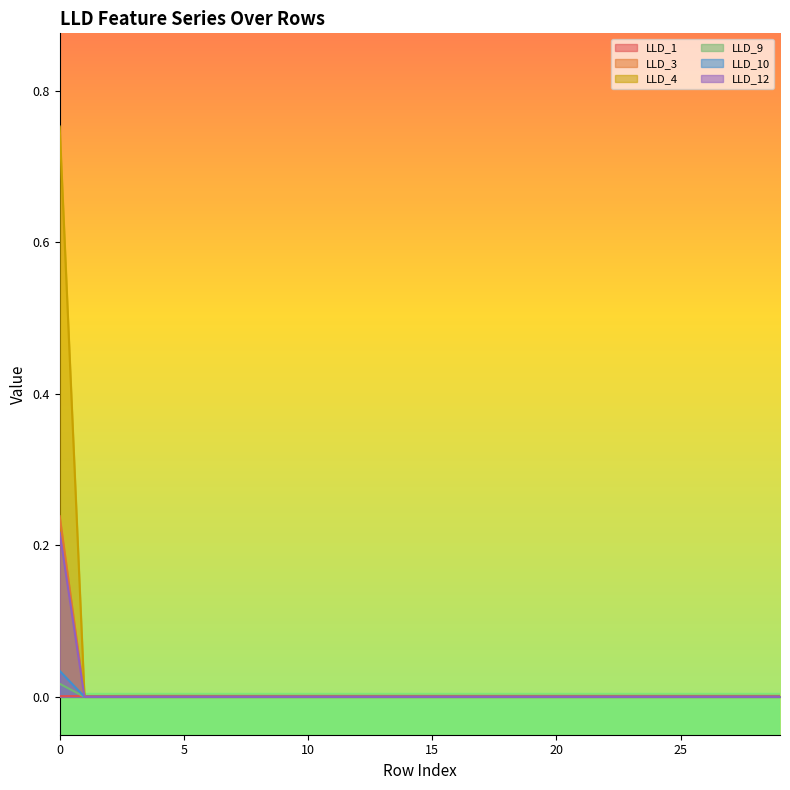

Reading left to right, transcribe all the data shown in this chart.

LLD_1: 0=0.0	1=0.0	2=0.0	3=0.0	4=0.0	5=0.0	6=0.0	7=0.0	8=0.0	9=0.0	10=0.0	11=0.0	12=0.0	13=0.0	14=0.0	15=0.0	16=0.0	17=0.0	18=0.0	19=0.0	20=0.0	21=0.0	22=0.0	23=0.0	24=0.0	25=0.0	26=0.0	27=0.0	28=0.0	29=0.0
LLD_3: 0=0.2	1=0.0	2=0.0	3=0.0	4=0.0	5=0.0	6=0.0	7=0.0	8=0.0	9=0.0	10=0.0	11=0.0	12=0.0	13=0.0	14=0.0	15=0.0	16=0.0	17=0.0	18=0.0	19=0.0	20=0.0	21=0.0	22=0.0	23=0.0	24=0.0	25=0.0	26=0.0	27=0.0	28=0.0	29=0.0
LLD_4: 0=0.8	1=0.0	2=0.0	3=0.0	4=0.0	5=0.0	6=0.0	7=0.0	8=0.0	9=0.0	10=0.0	11=0.0	12=0.0	13=0.0	14=0.0	15=0.0	16=0.0	17=0.0	18=0.0	19=0.0	20=0.0	21=0.0	22=0.0	23=0.0	24=0.0	25=0.0	26=0.0	27=0.0	28=0.0	29=0.0
LLD_9: 0=0.2	1=0.0	2=0.0	3=0.0	4=0.0	5=0.0	6=0.0	7=0.0	8=0.0	9=0.0	10=0.0	11=0.0	12=0.0	13=0.0	14=0.0	15=0.0	16=0.0	17=0.0	18=0.0	19=0.0	20=0.0	21=0.0	22=0.0	23=0.0	24=0.0	25=0.0	26=0.0	27=0.0	28=0.0	29=0.0
LLD_10: 0=0.0	1=0.0	2=0.0	3=0.0	4=0.0	5=0.0	6=0.0	7=0.0	8=0.0	9=0.0	10=0.0	11=0.0	12=0.0	13=0.0	14=0.0	15=0.0	16=0.0	17=0.0	18=0.0	19=0.0	20=0.0	21=0.0	22=0.0	23=0.0	24=0.0	25=0.0	26=0.0	27=0.0	28=0.0	29=0.0
LLD_12: 0=0.0	1=0.0	2=0.0	3=0.0	4=0.0	5=0.0	6=0.0	7=0.0	8=0.0	9=0.0	10=0.0	11=0.0	12=0.0	13=0.0	14=0.0	15=0.0	16=0.0	17=0.0	18=0.0	19=0.0	20=0.0	21=0.0	22=0.0	23=0.0	24=0.0	25=0.0	26=0.0	27=0.0	28=0.0	29=0.0